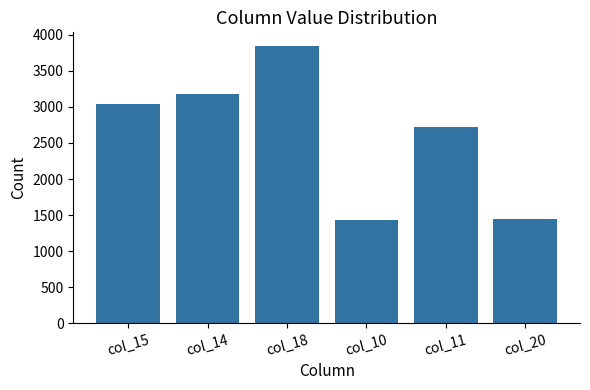

What is the sum of the values at col_11 and col_14?

5902